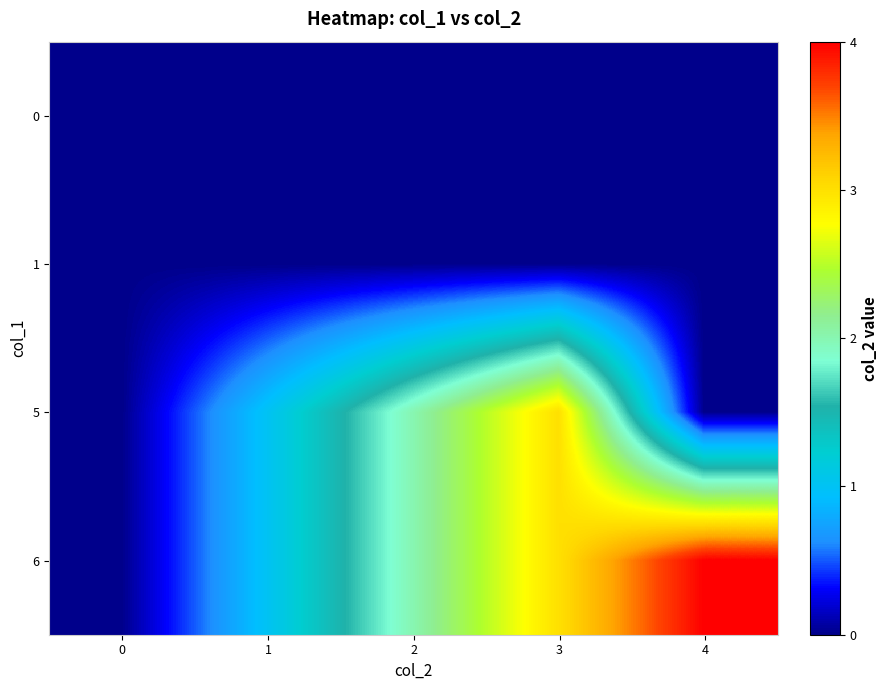

What is the greatest value displayed?

4